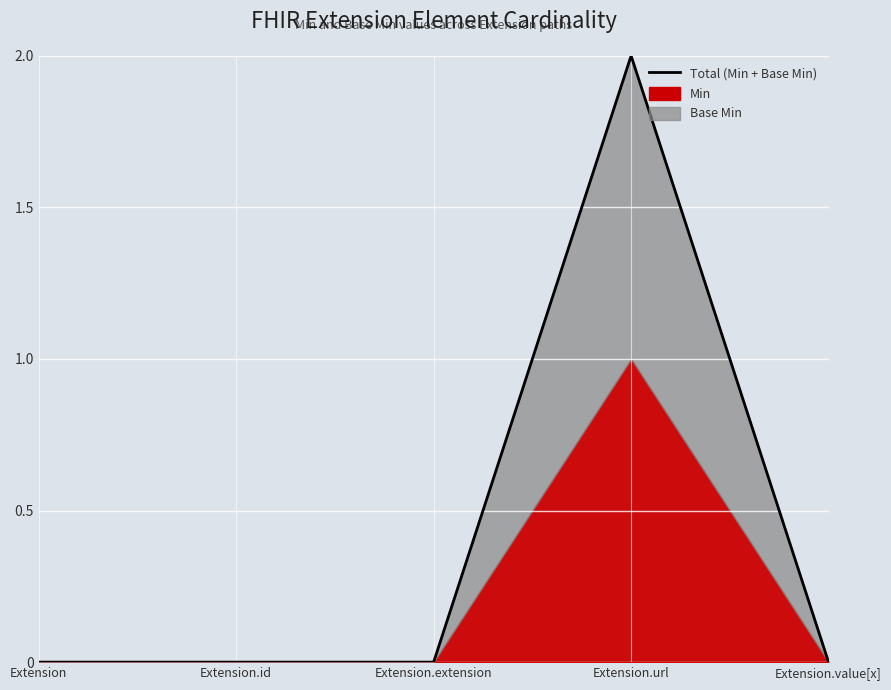

How many data points are above 0?

1